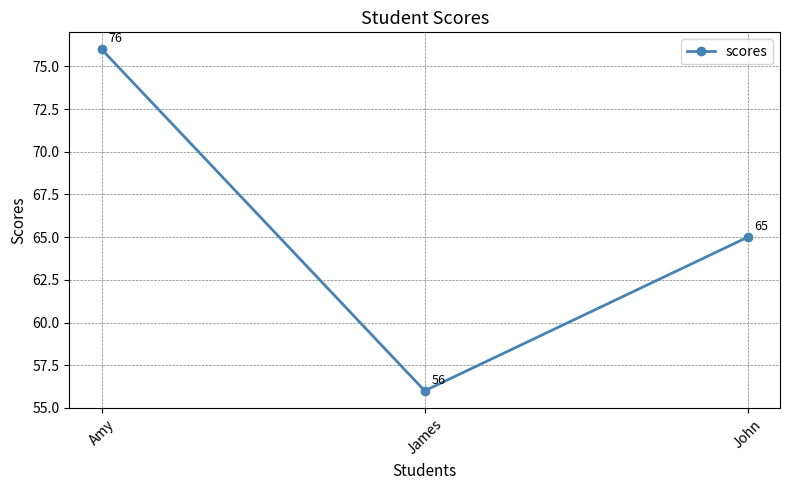

Reading left to right, extract all data points from this chart.

Amy=76	James=56	John=65